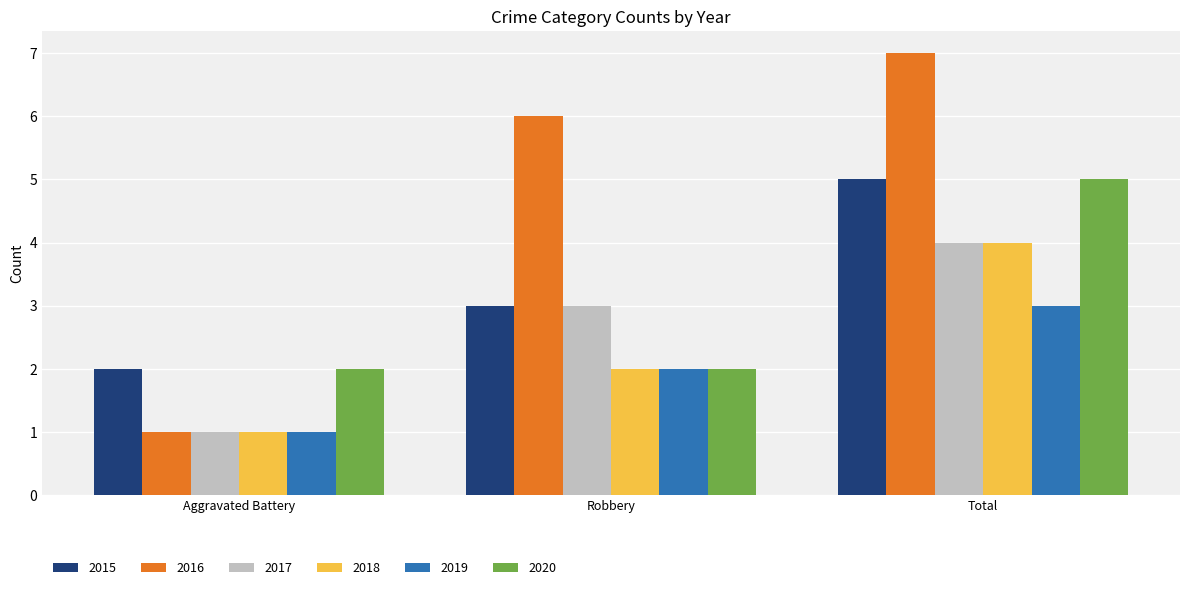

The 2018 series shows 6 at Total. True or false?

False